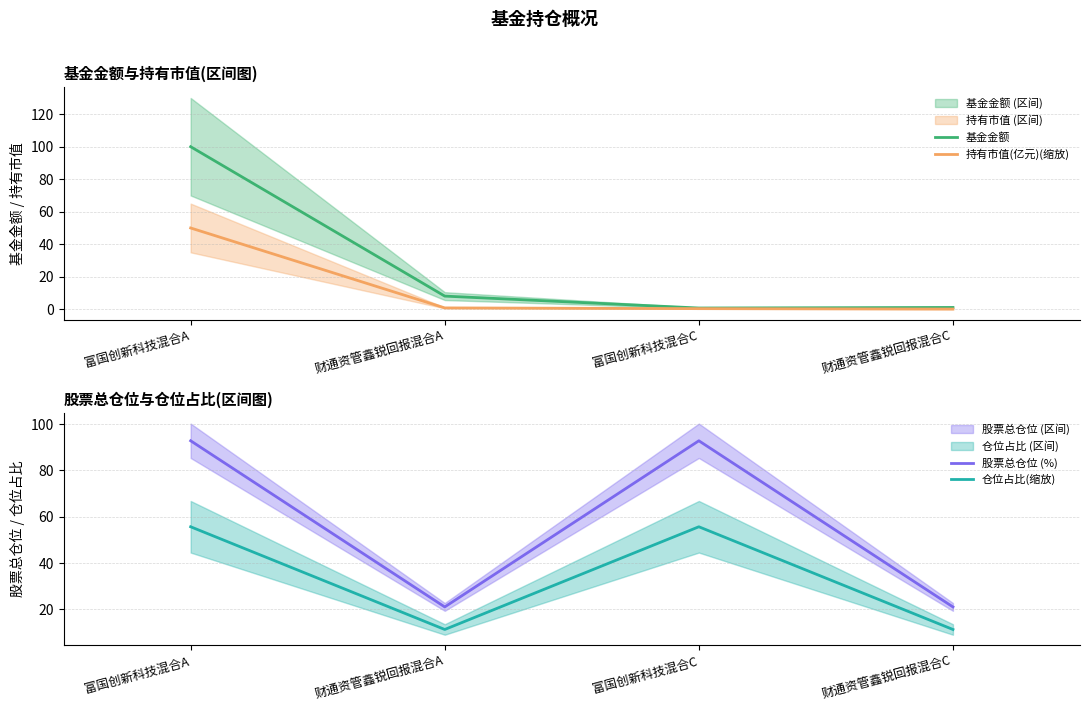

What are all the series names shown in the legend?

基金金额, 持有市值(亿元)(缩放), 股票总仓位 (%), 仓位占比(缩放)